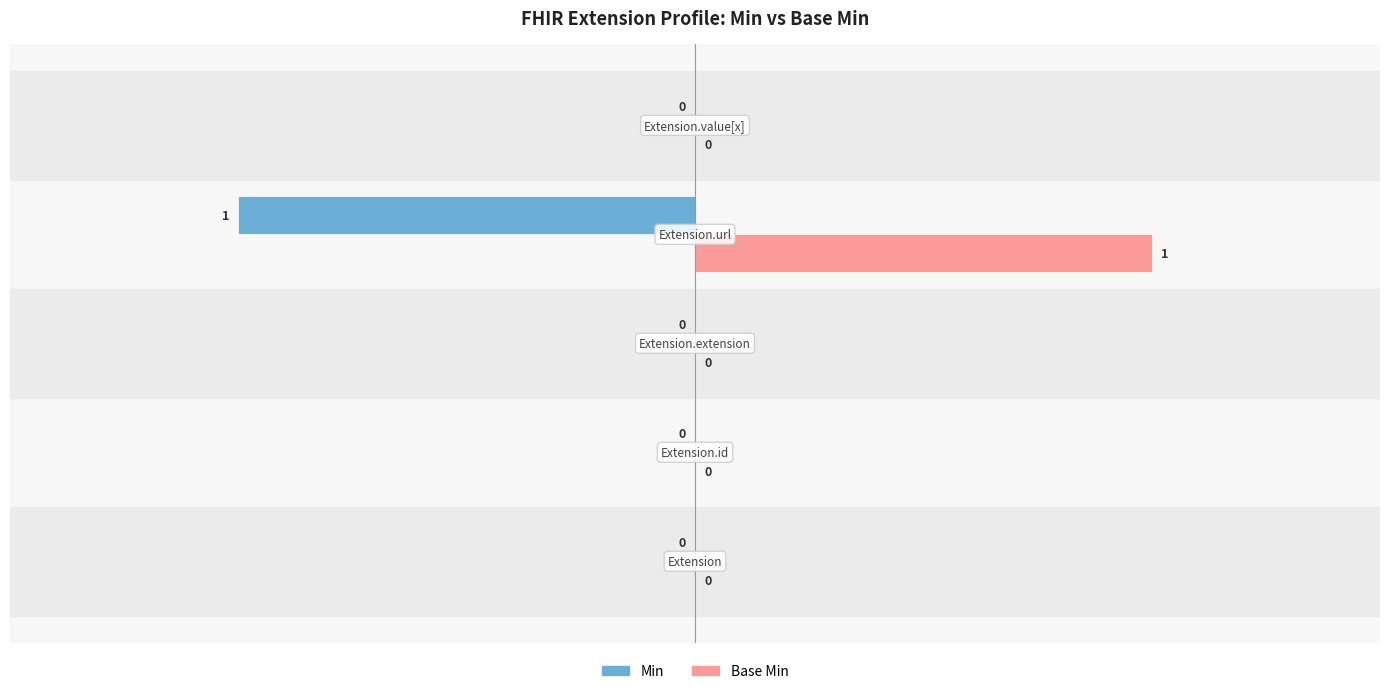

Which series has the largest total across all categories?

Base Min